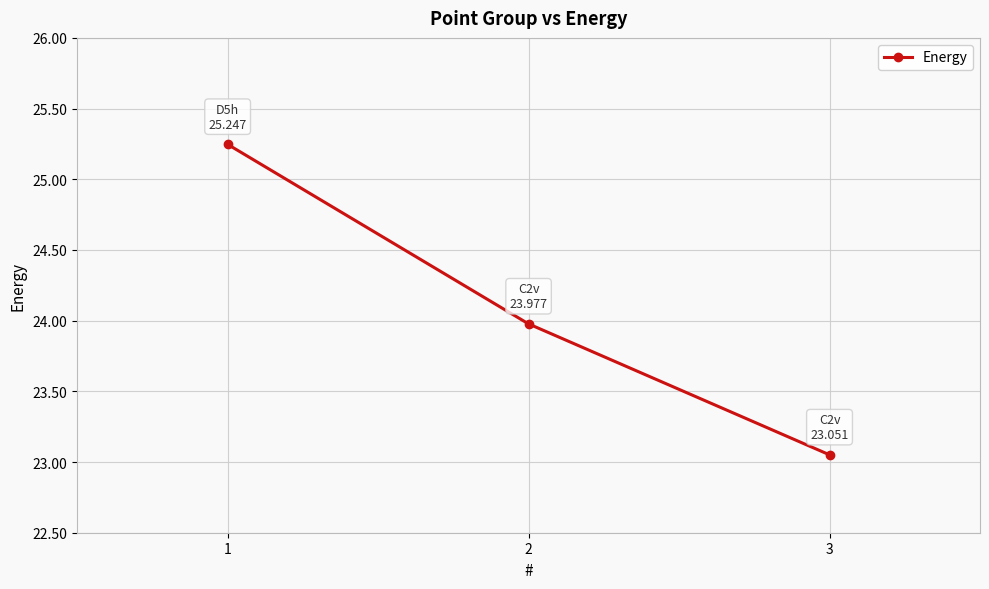

What is the difference between the values at 2 and 3?

0.9